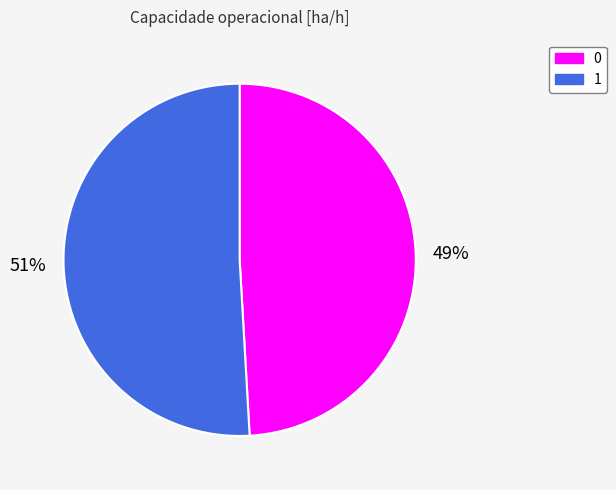

To the nearest percent, what is the difference between the largest and smallest slice percentages?

2%